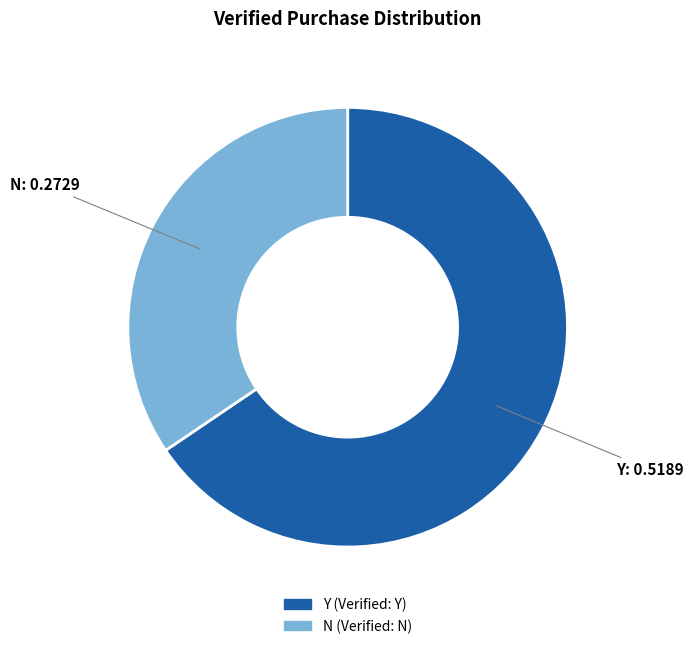

The N slice represents 29% of the pie. True or false?

False